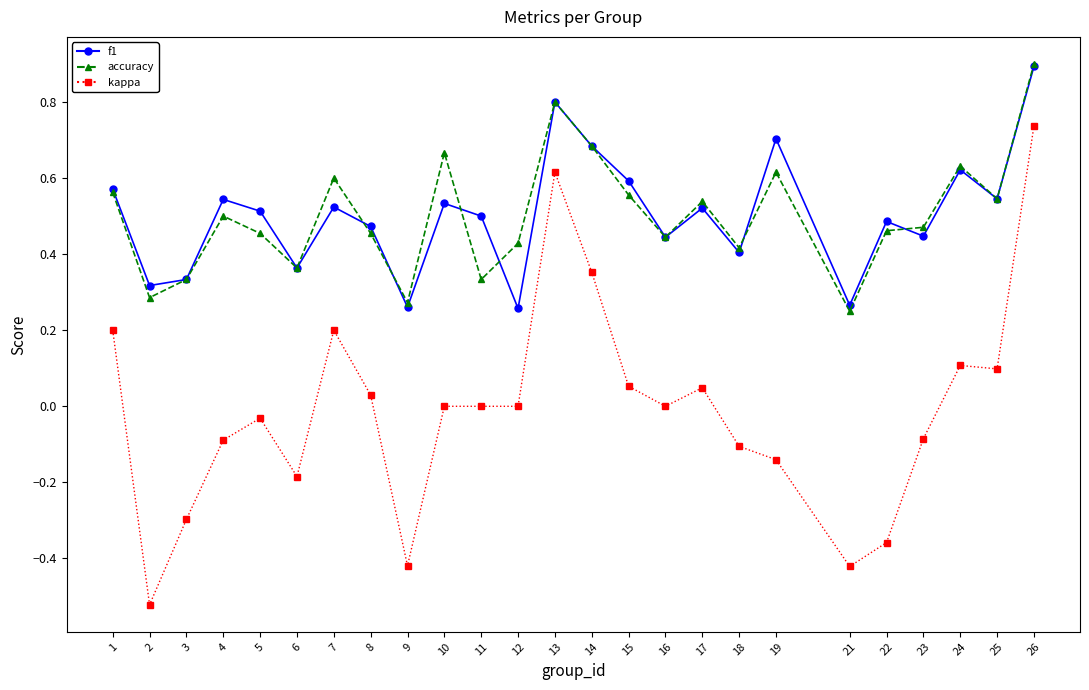

Is it true that f1 equals 0.3 at 9?

True